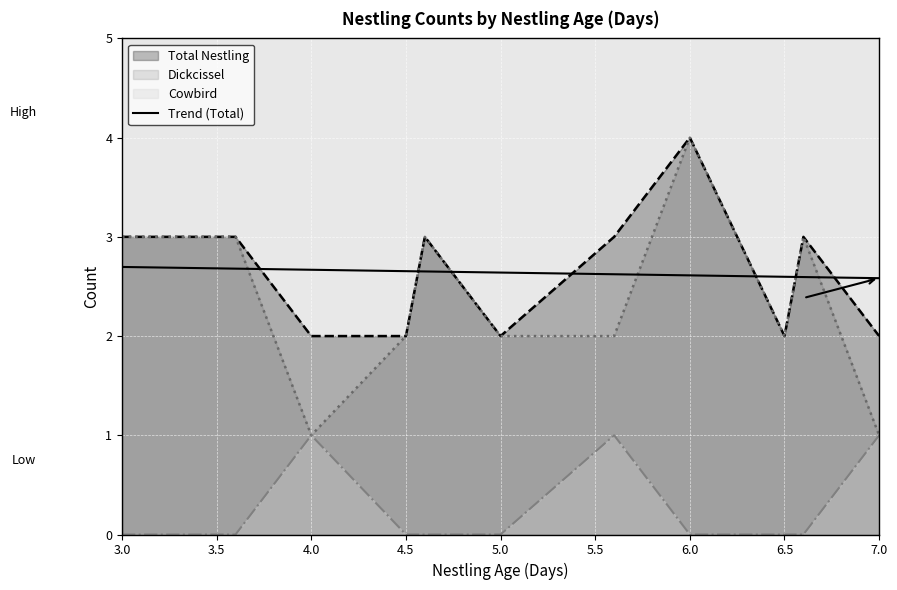

At which category is the sum across all series the highest?

6.0